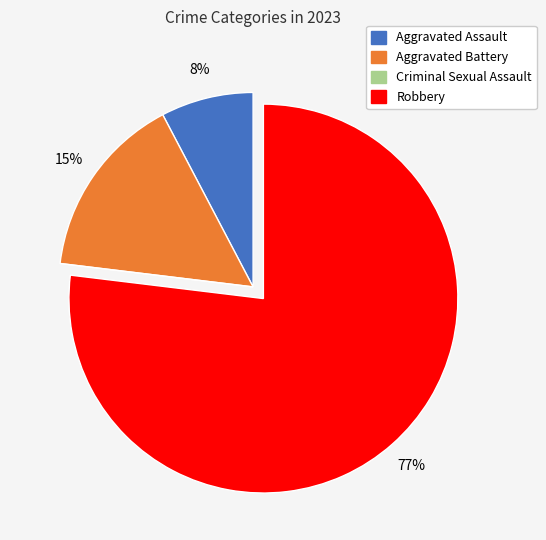

To the nearest percent, what percentage of the pie is Robbery?

77%